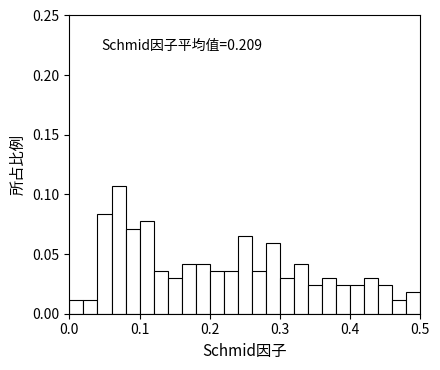

Around what value on the x-axis is the tallest bar? Give the approximate position of its centre, as read against the axis.

0.07